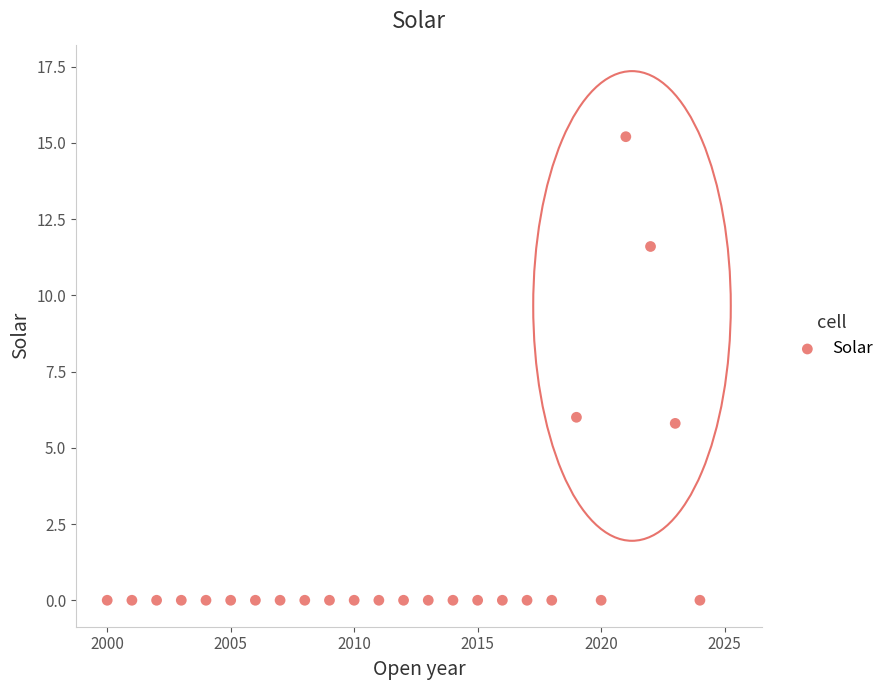

What Y value in the scatter plot is closest to 7?

6.0